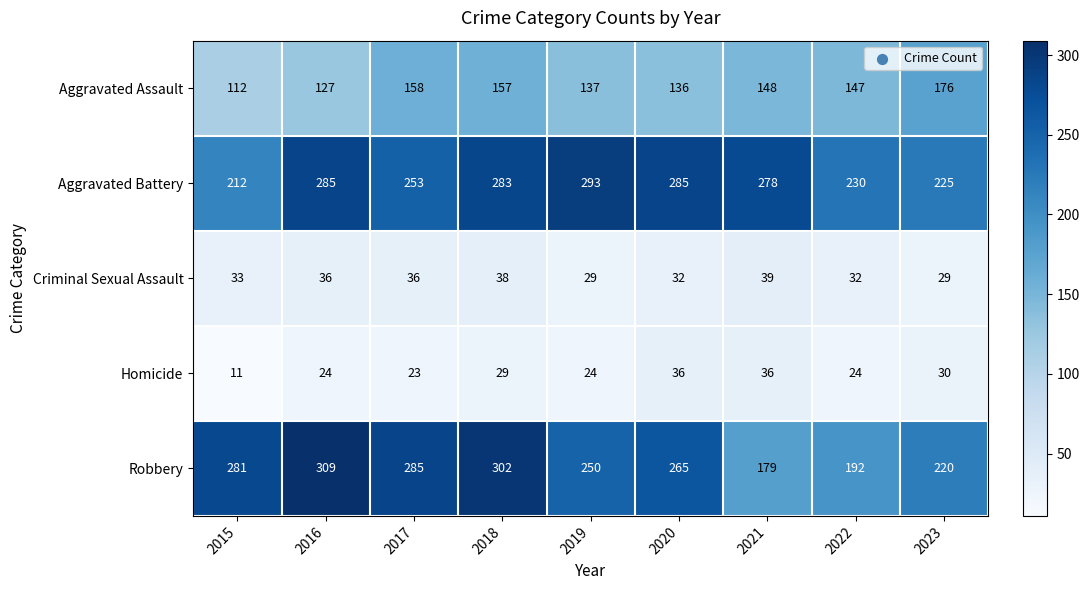

What is the sum of all Robbery values?

2283